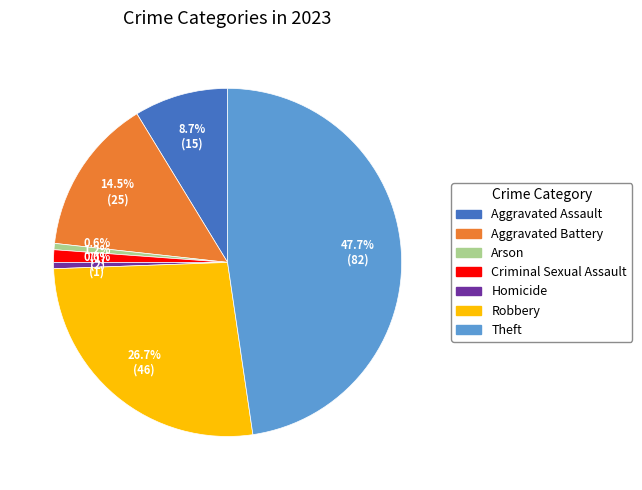

How many segments does this pie chart have?

7